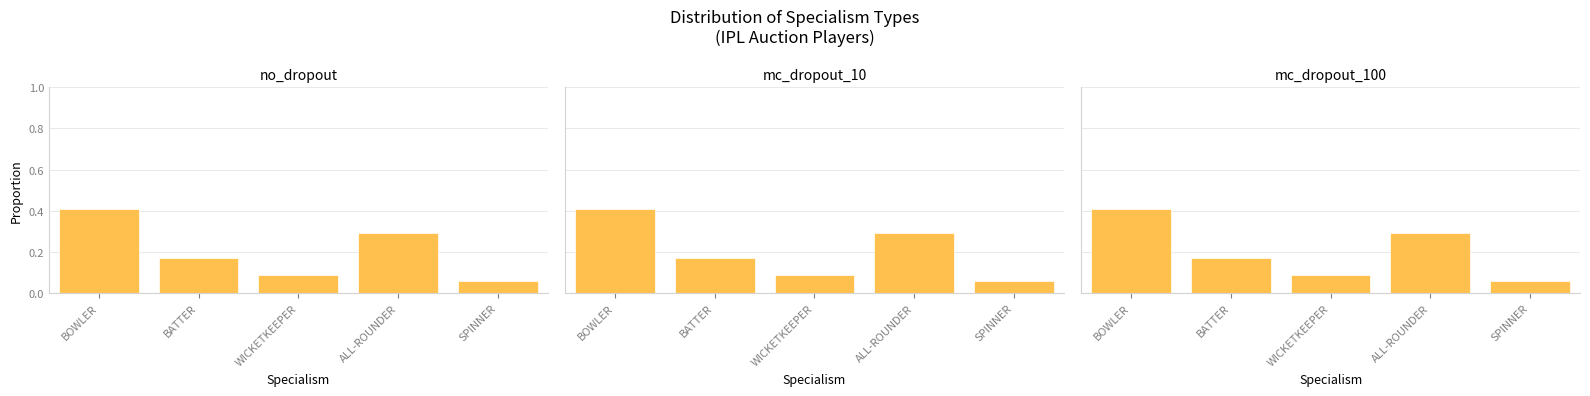

Reading right to left, list all the values displayed in this chart.

no_dropout: 0.1	0.3	0.1	0.2	0.4
mc_dropout_10: 0.1	0.3	0.1	0.2	0.4
mc_dropout_100: 0.1	0.3	0.1	0.2	0.4